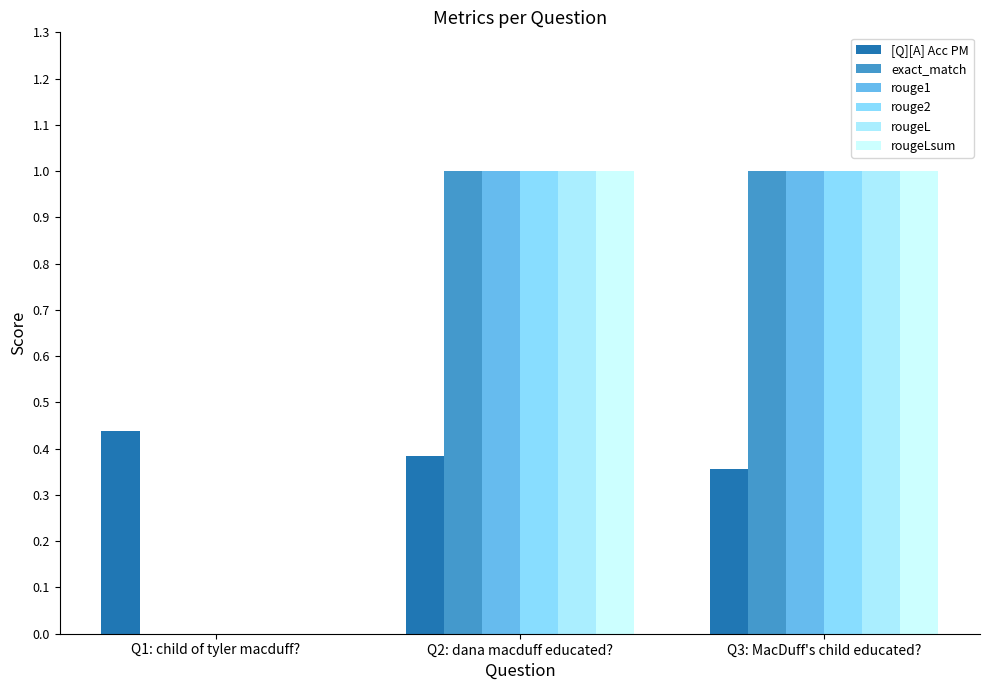

What is the sum of the rougeLsum values at Q3: MacDuff's child educated? and Q2: dana macduff educated??

2.0